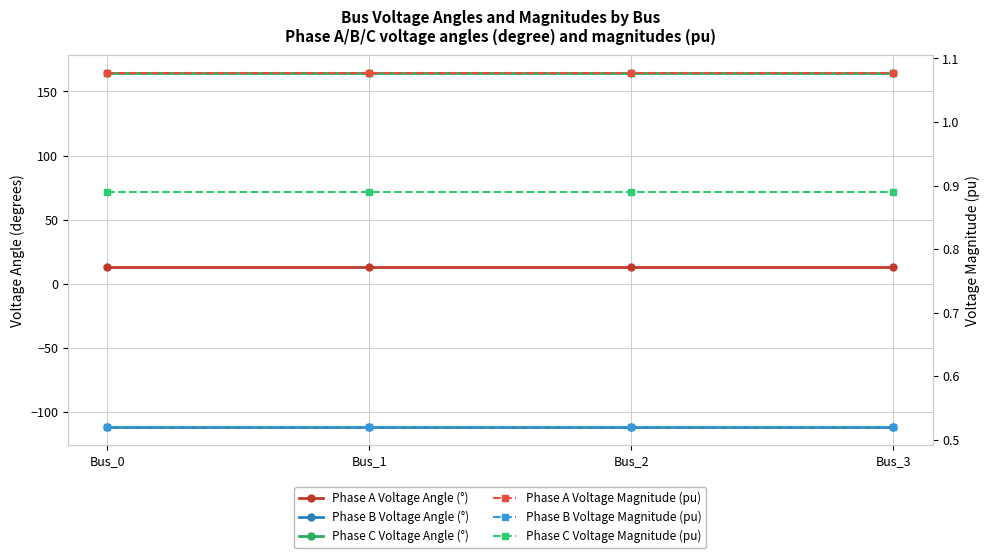

Which label corresponds to the largest value in the chart?

Bus_0